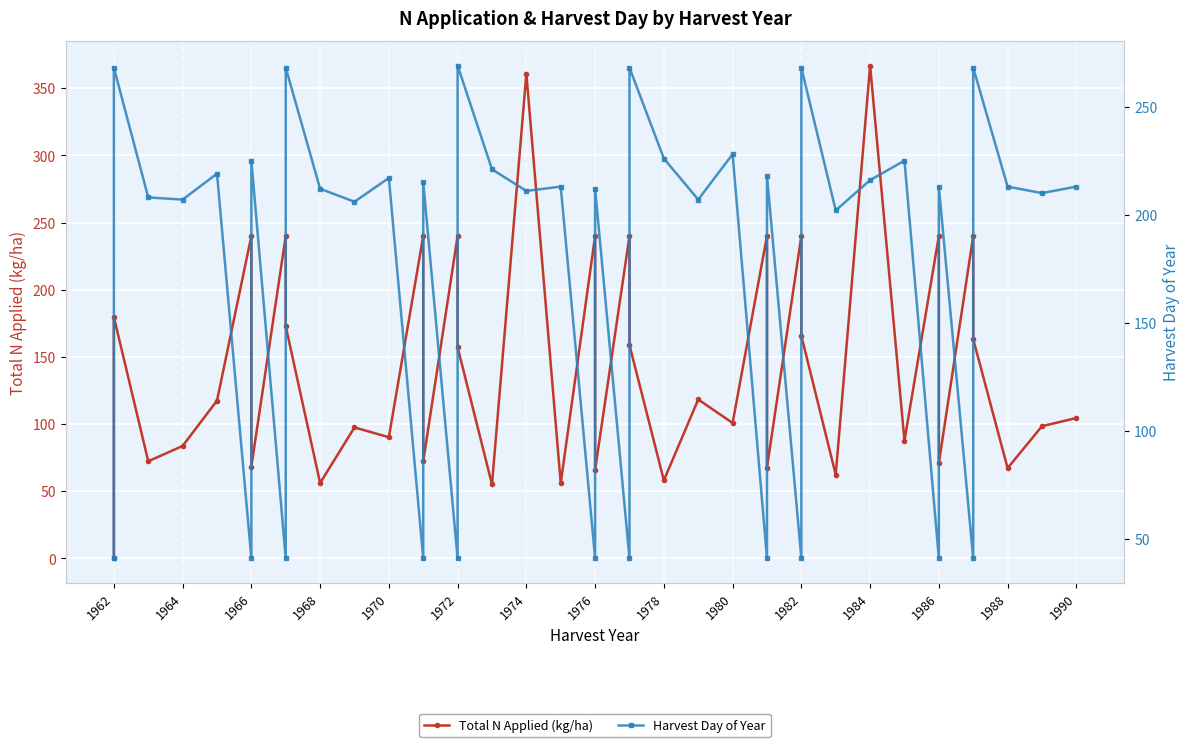

What are all the series names shown in the legend?

Total N Applied (kg/ha), Harvest Day of Year